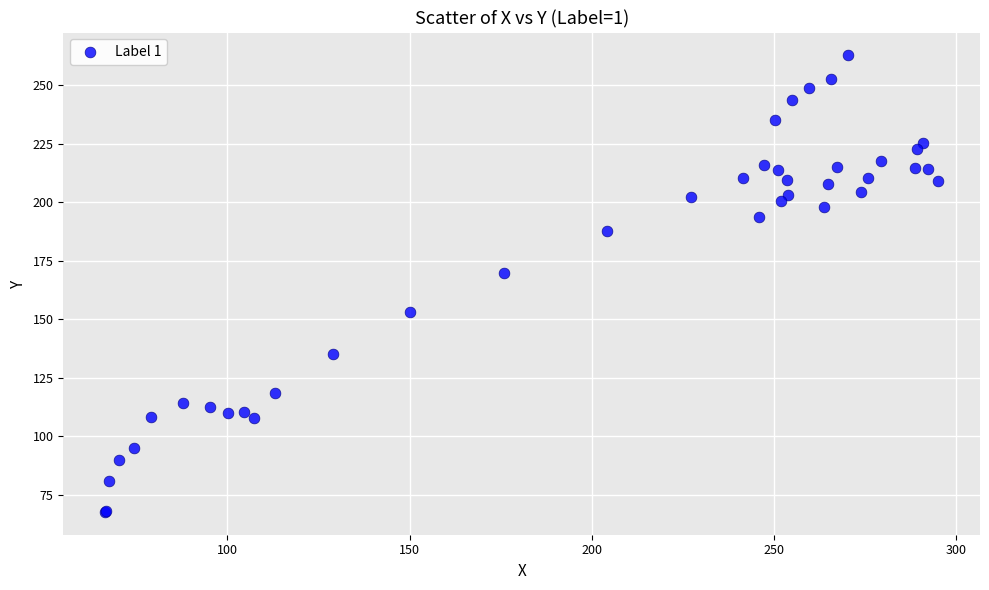

What Y value in the scatter plot is closest to 165?

169.6